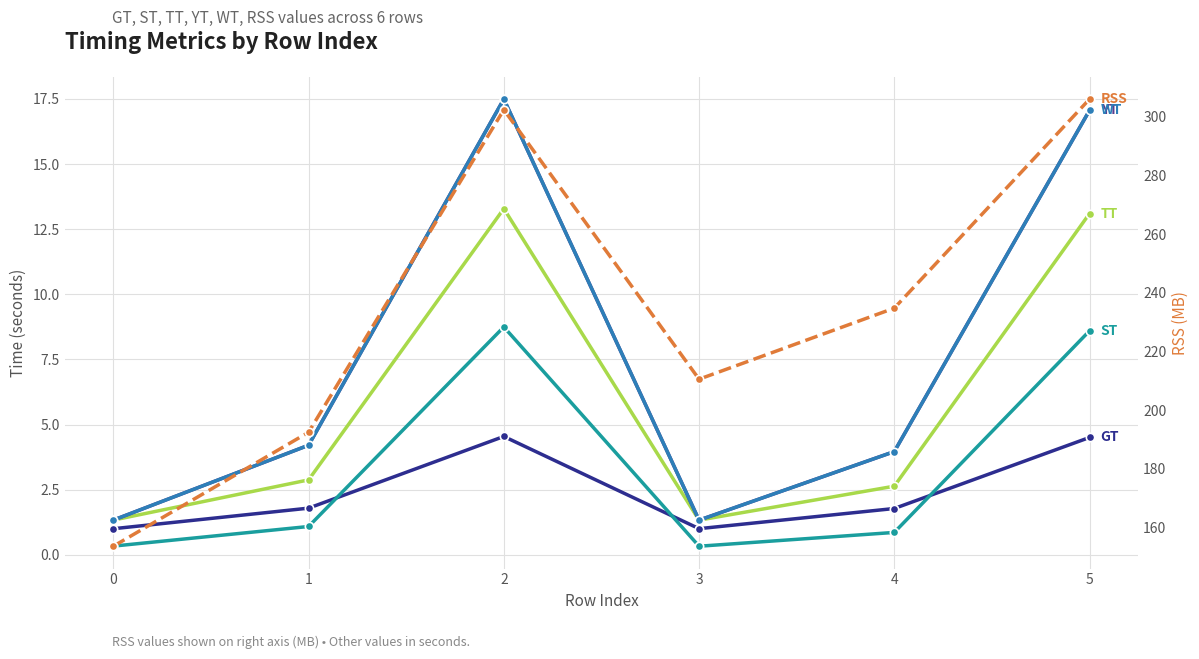

Rank the categories by WT value from lowest to highest.

3, 0, 4, 1, 5, 2